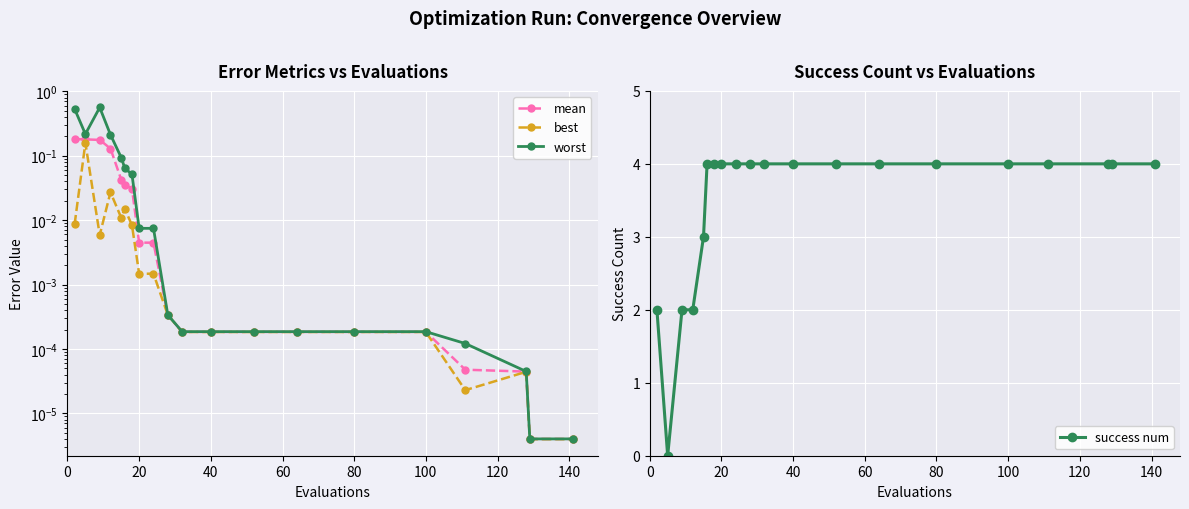

What is the highest value of the success num series?

4